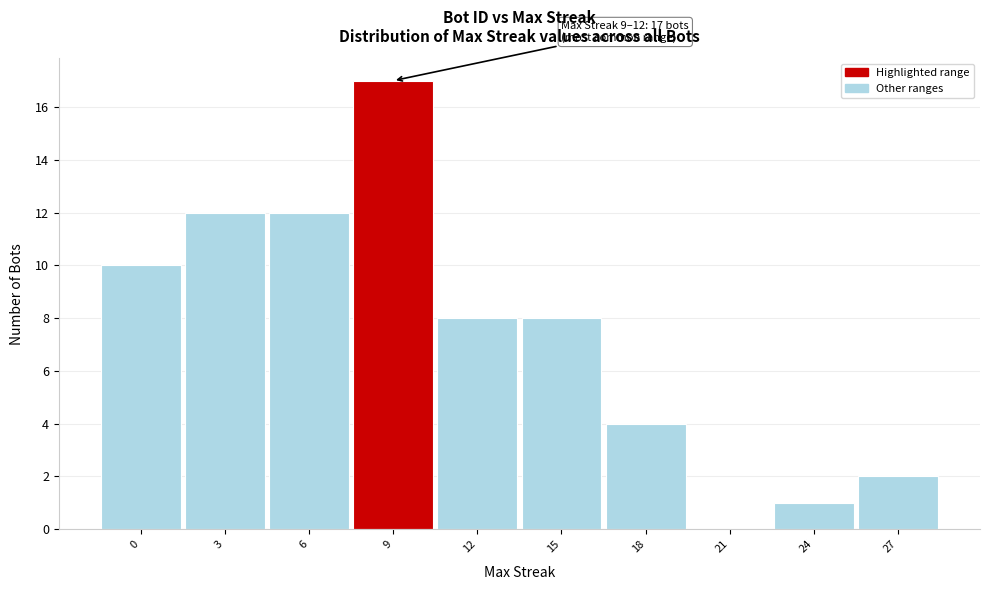

Reading left to right, extract all data points from this chart.

0=10	3=12	6=12	9=17	12=8	15=8	18=4	21=0	24=1	27=2